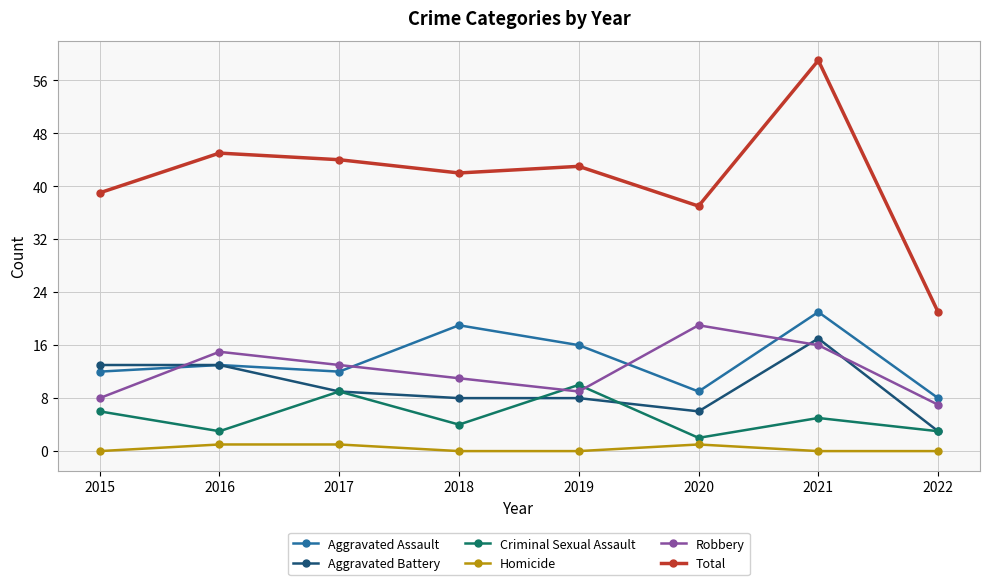

The Criminal Sexual Assault series shows 9 at 2015. True or false?

False